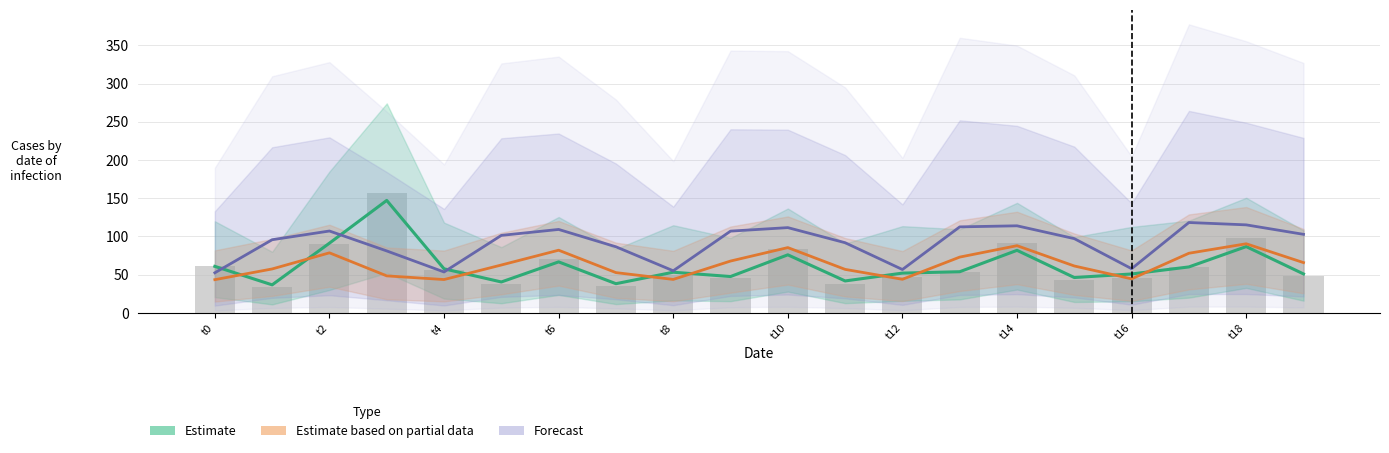

At how many categories does at least one series exceed 96?

12